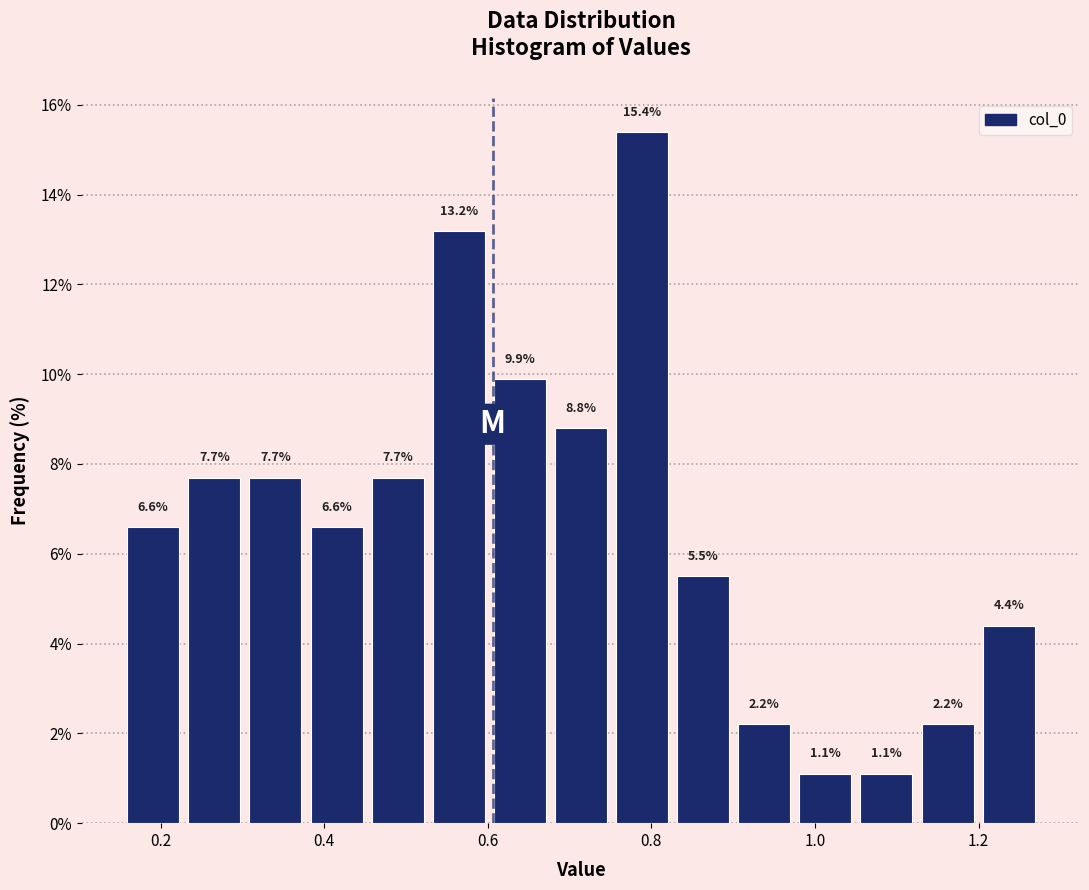

Read against the x-axis, roughly where is the centre of the tallest bar?

0.78